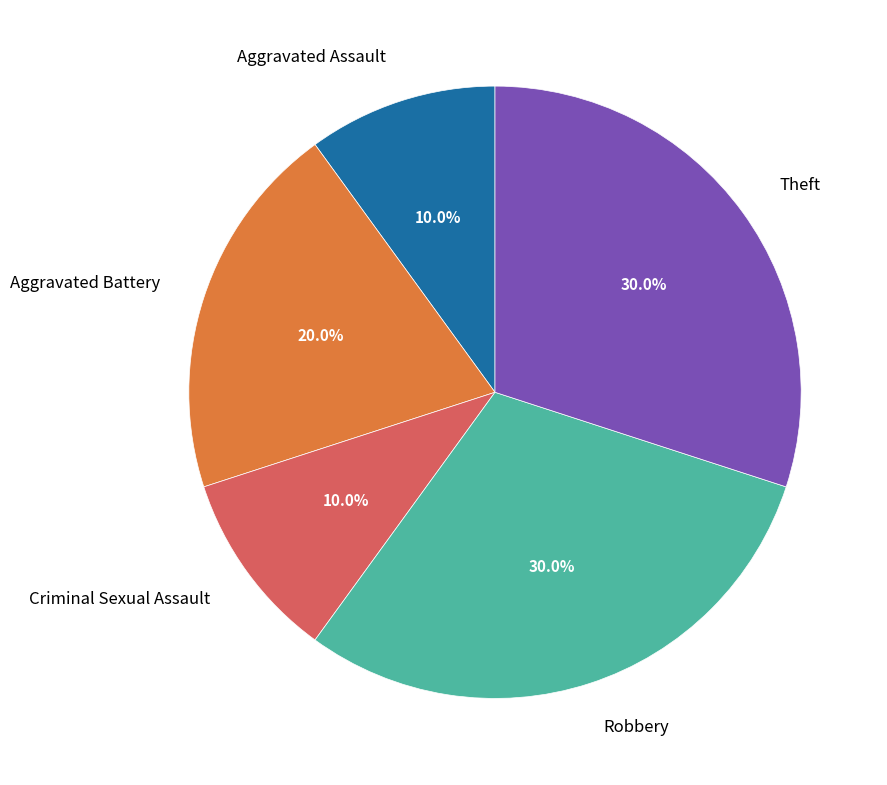

What is the ratio of the value at Robbery to the value at Criminal Sexual Assault?

3.0